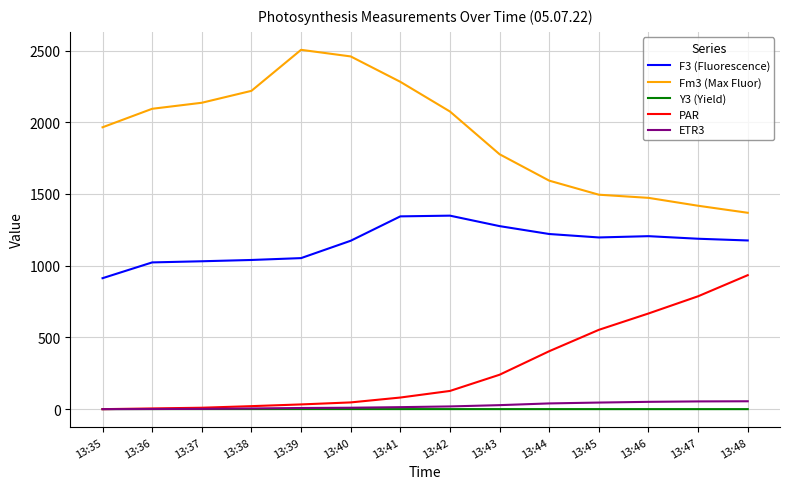

Does the chart display data point markers on the line(s)?

No